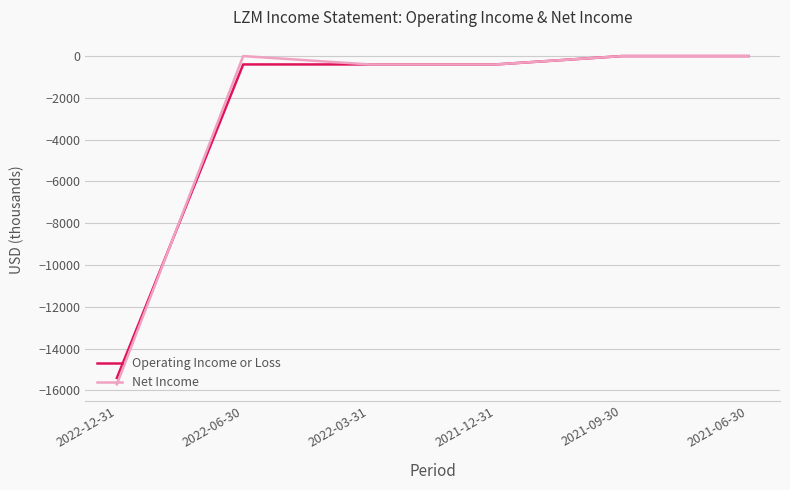

Reading right to left, what are all the values shown in this chart?

Operating Income or Loss: 2021-06-30=0	2021-09-30=0	2021-12-31=-400	2022-03-31=-400	2022-06-30=-400	2022-12-31=-15400
Net Income: 2021-06-30=0	2021-09-30=0	2021-12-31=-400	2022-03-31=-400	2022-06-30=0	2022-12-31=-15700